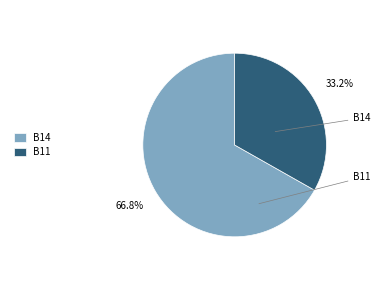

To the nearest percent, what is the difference between the B11 and B14 slice percentages?

34%